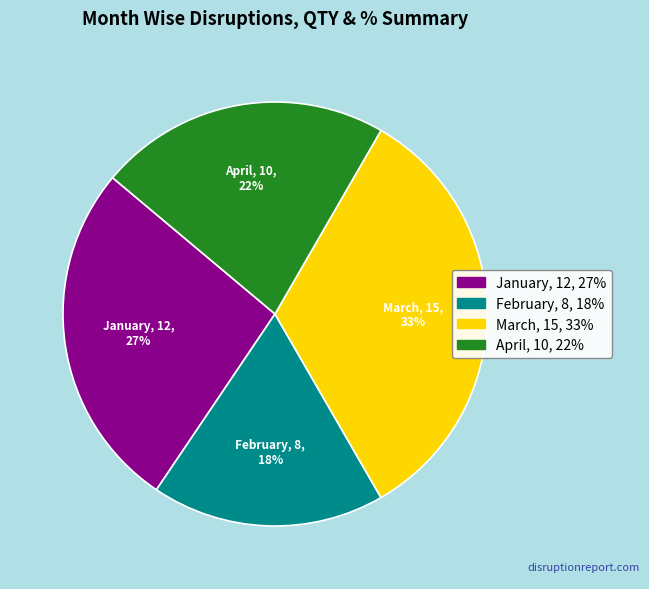

Is January the majority of the pie?

No